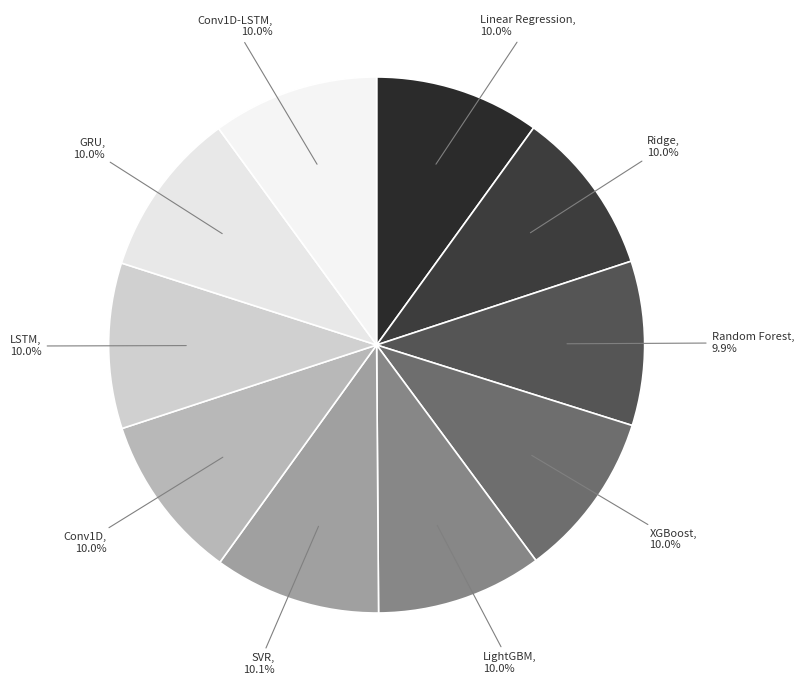

How many segments does this pie chart have?

10